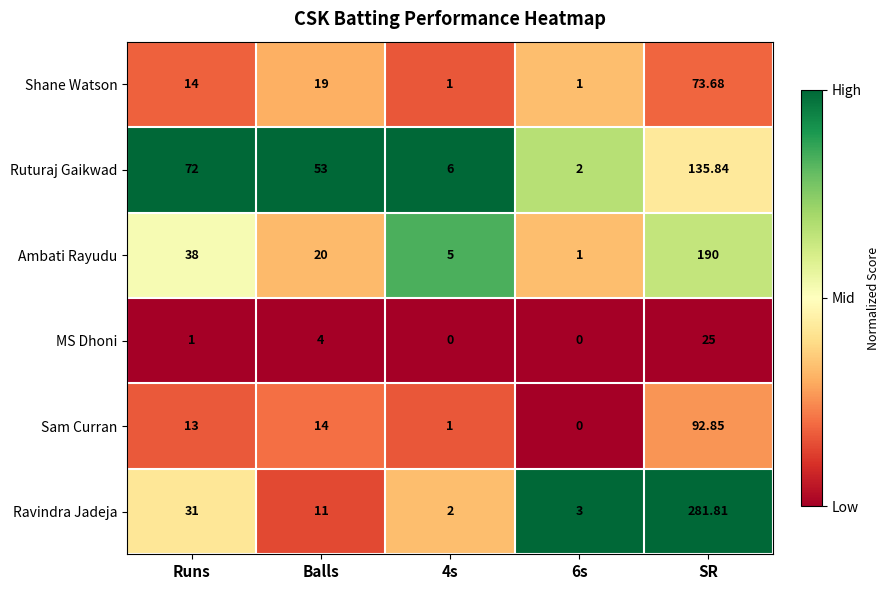

Between Balls and SR, which series saw the biggest shift?

Ravindra Jadeja